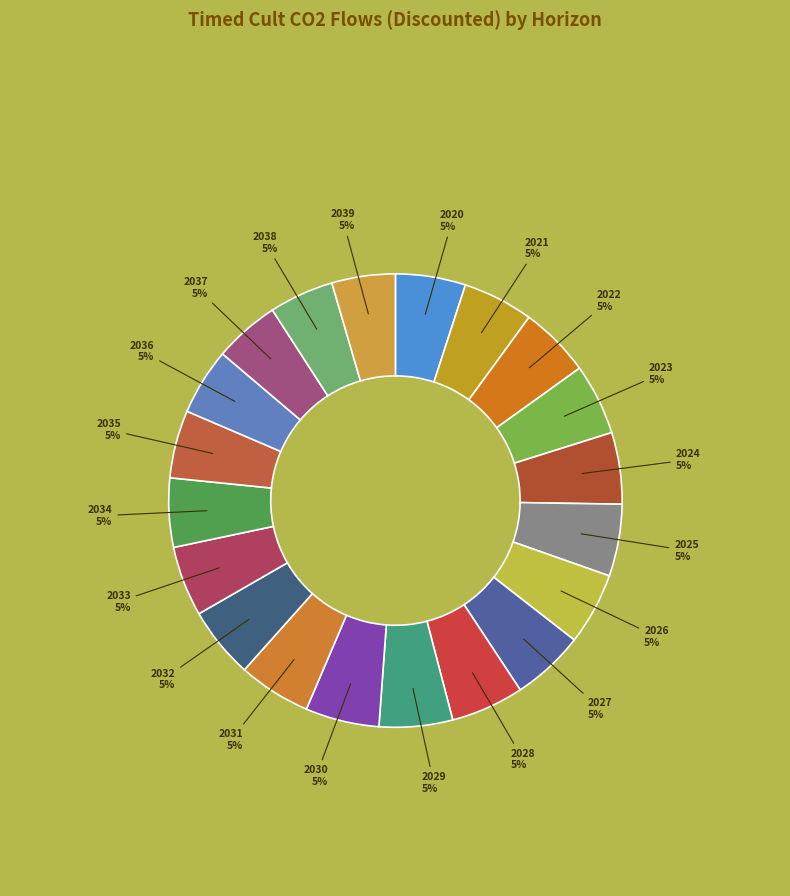

How many segments does this pie chart have?

20